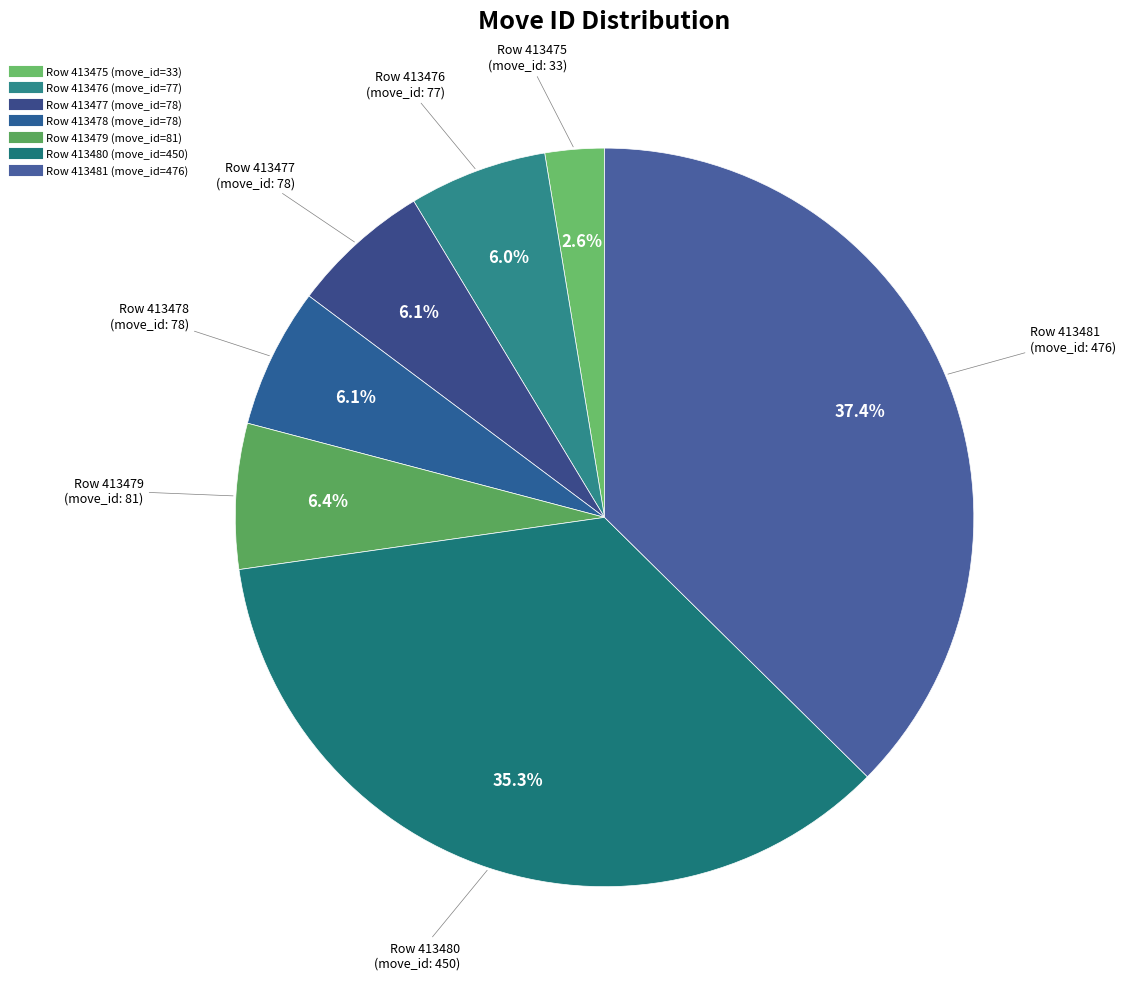

Count the number of slices in the pie.

7